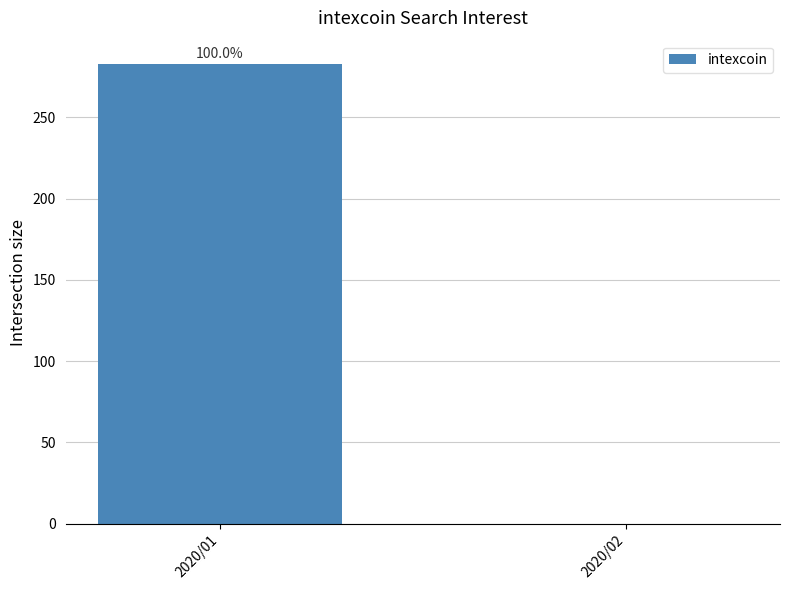

What is the average value?

142